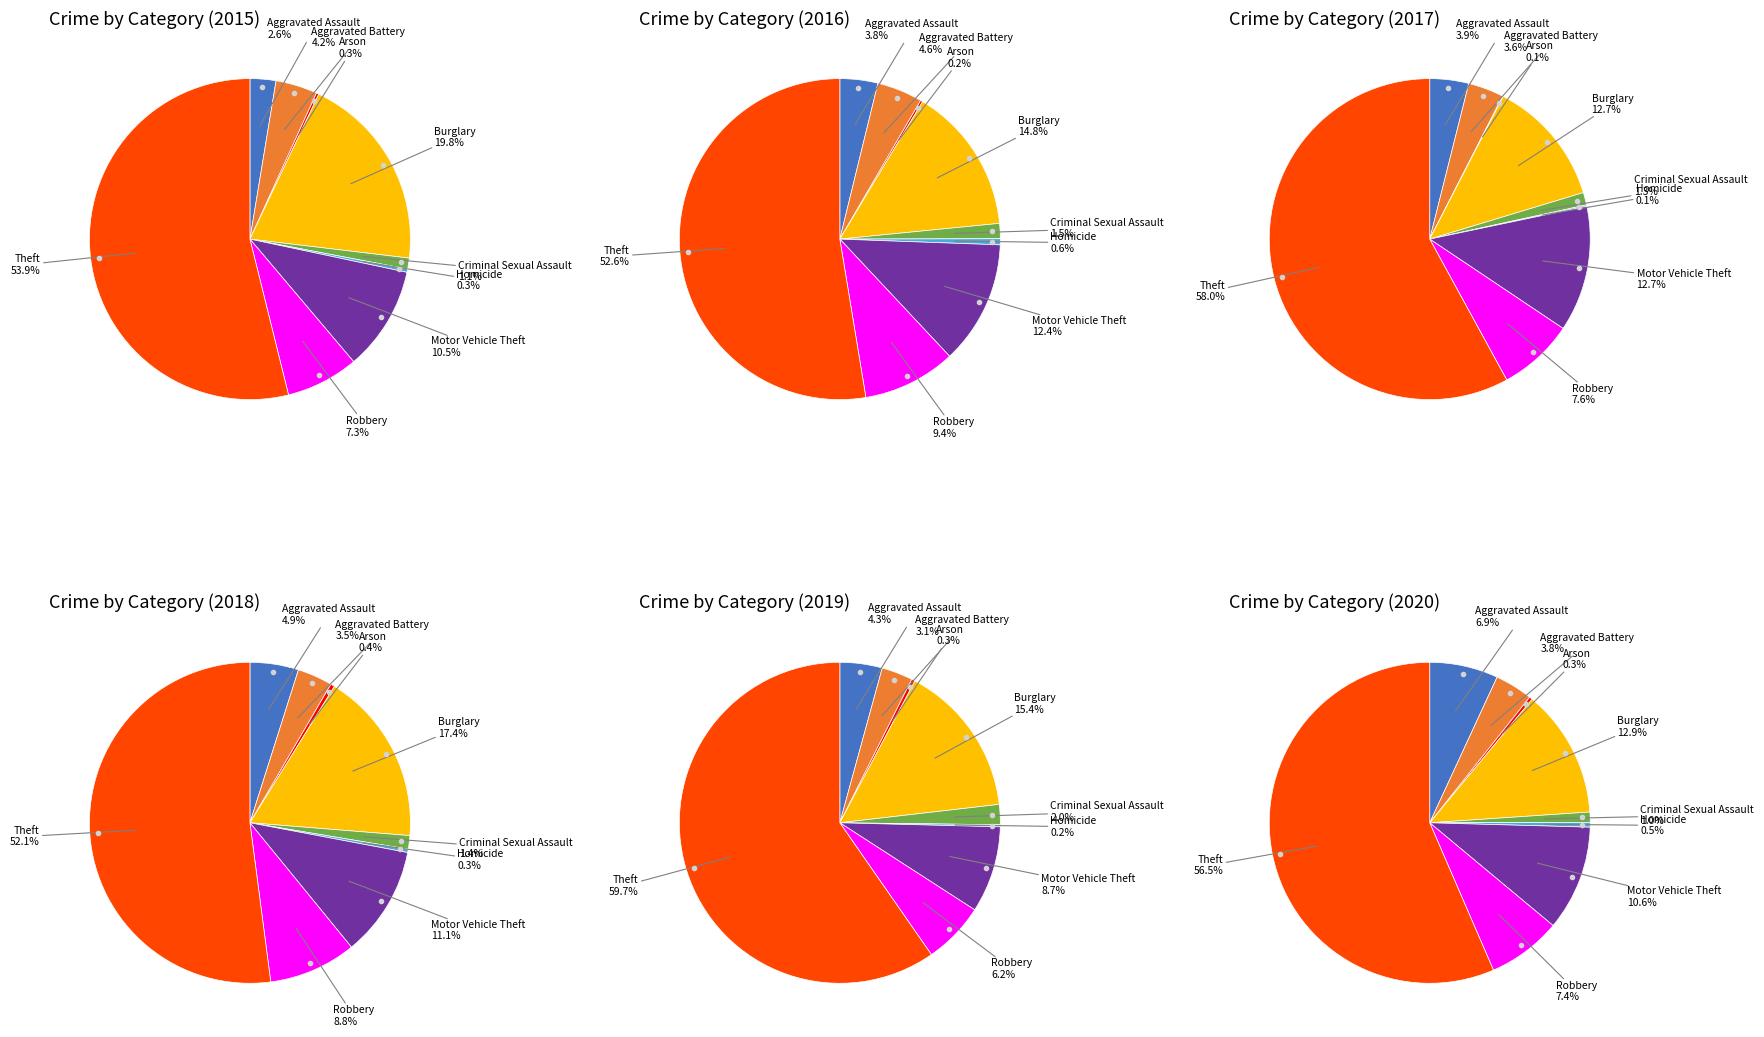

Between Aggravated Assault and Robbery, which series saw the biggest shift?

2016